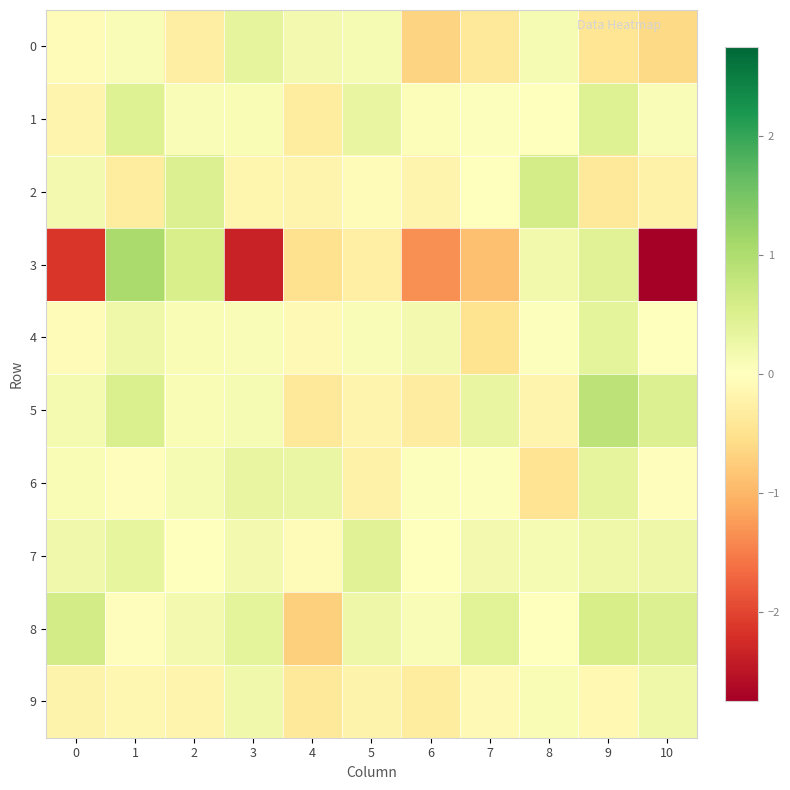

At which category is the sum across all series the highest?

9